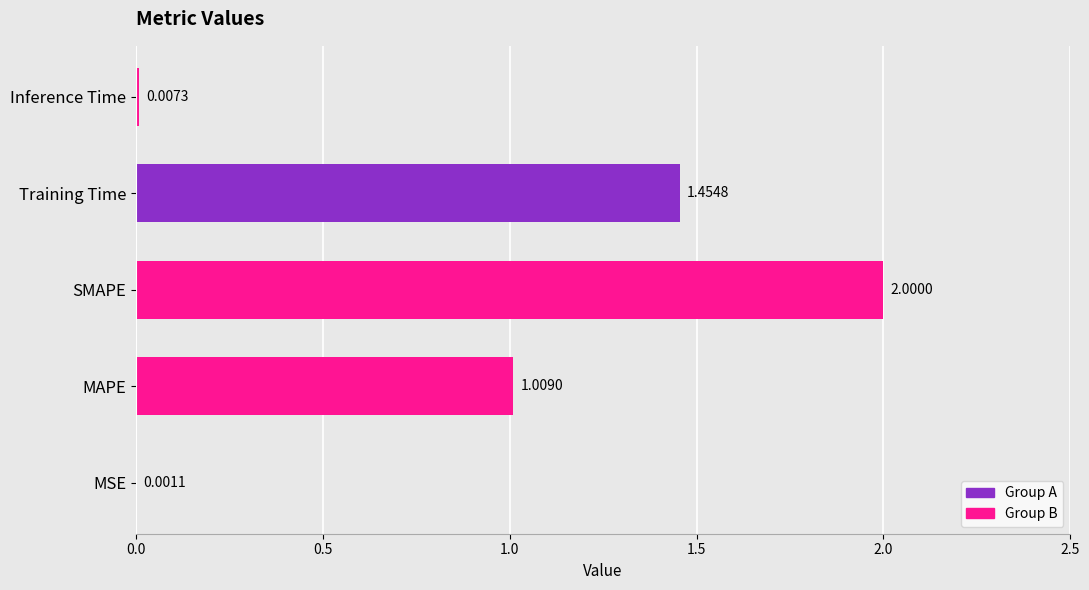

Which has a higher value, MAPE or Training Time?

Training Time